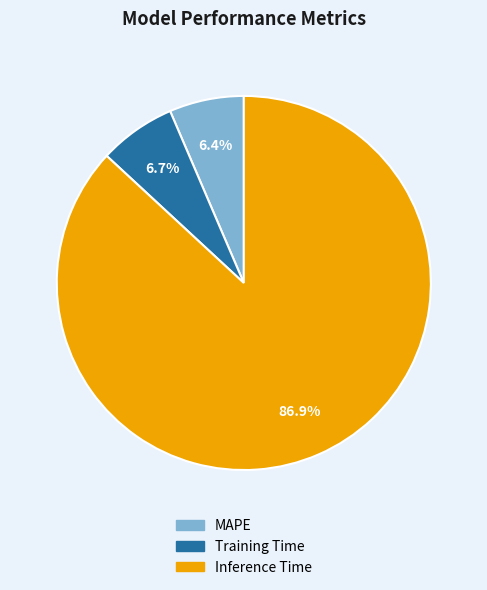

Is it true that MAPE is 6% of the pie?

True